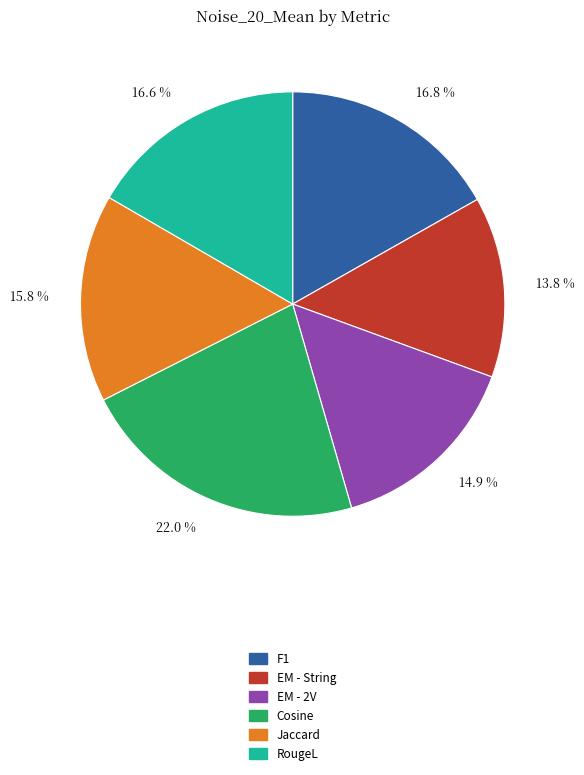

What is the smallest slice in the pie chart?

13.8 %